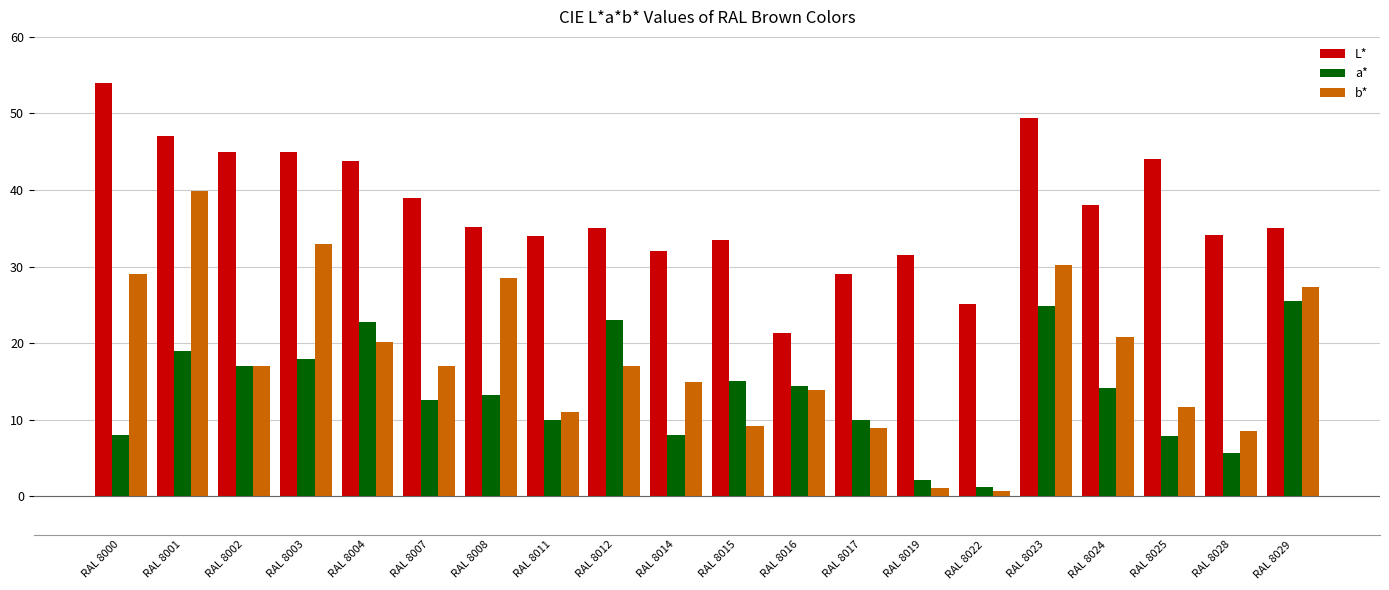

What is the value of the L* bar at the 20th from the left?

35.1